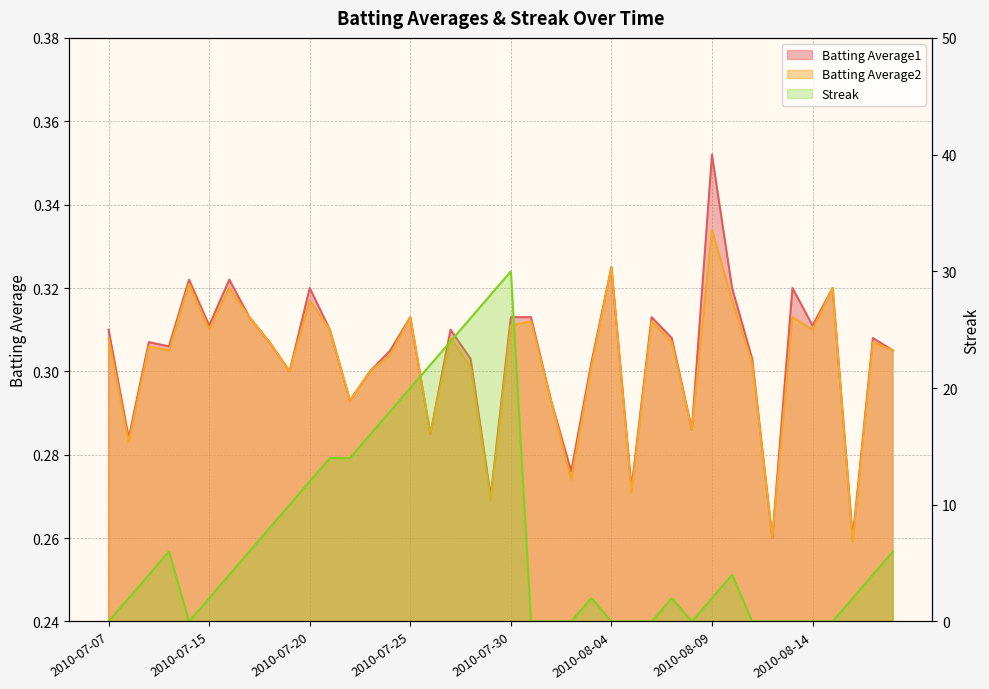

What is the average value of the Batting Average1 series?

0.3